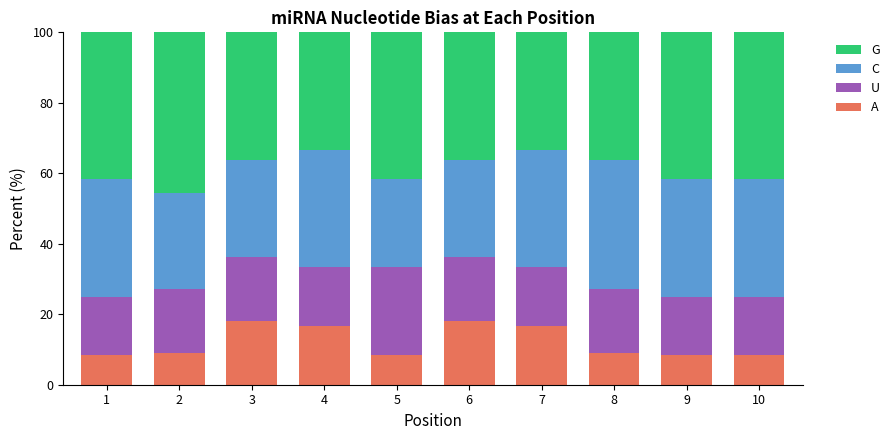

What is the total value across all series at 8?

100.0